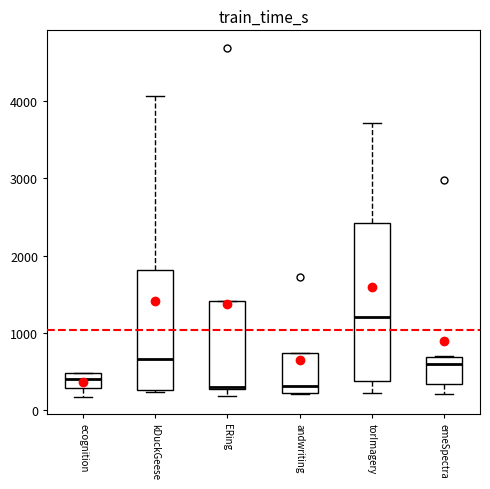

Reading left to right, transcribe this box plot: for each box, give where its median line is, the range the box spans, and where its two whiskers end, as read against the y-axis. The values are not printed on the chart, so give them approximately, as read against the axis.

ecognition: median 400, box 300 to 500, whiskers 200 to 500
kDuckGeese: median 700, box 300 to 1800, whiskers 200 to 4100
ERing: median 300 (just above the box's lower edge), box 300 to 1400, whiskers 200 to 1400
andwriting: median 300, box 200 to 700, whiskers 200 to 700
torImagery: median 1200, box 400 to 2400, whiskers 200 to 3700
emeSpectra: median 600, box 300 to 700, whiskers 200 to 700